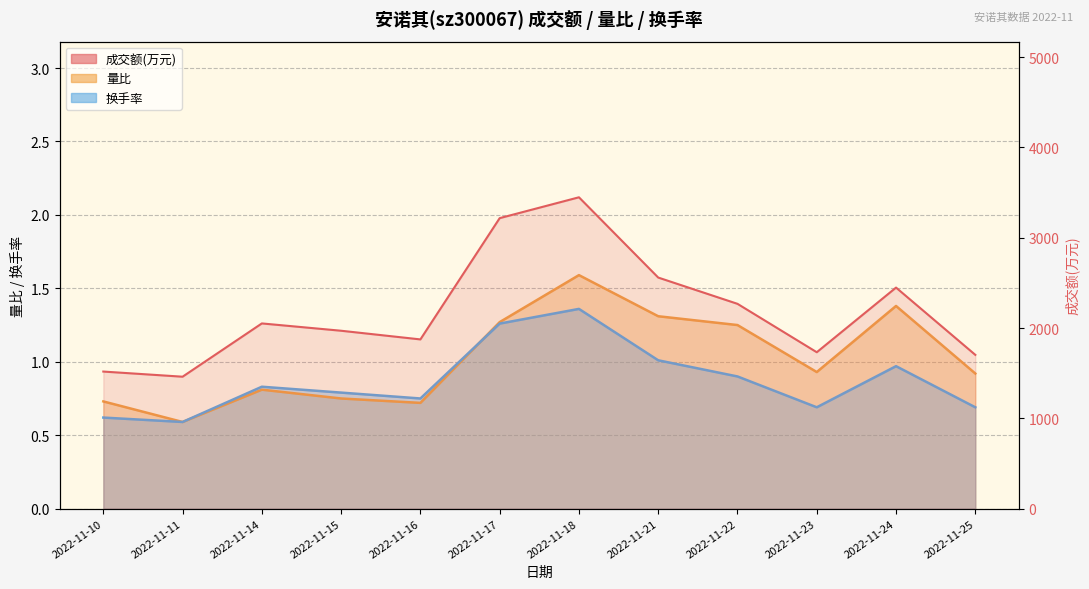

True or false: 成交额(万元) and 量比 intersect in this chart.

False